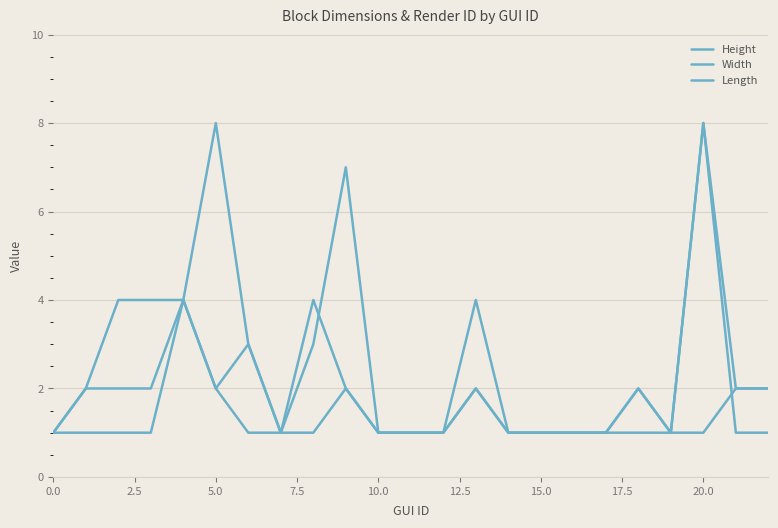

Count the number of data series in this chart.

3